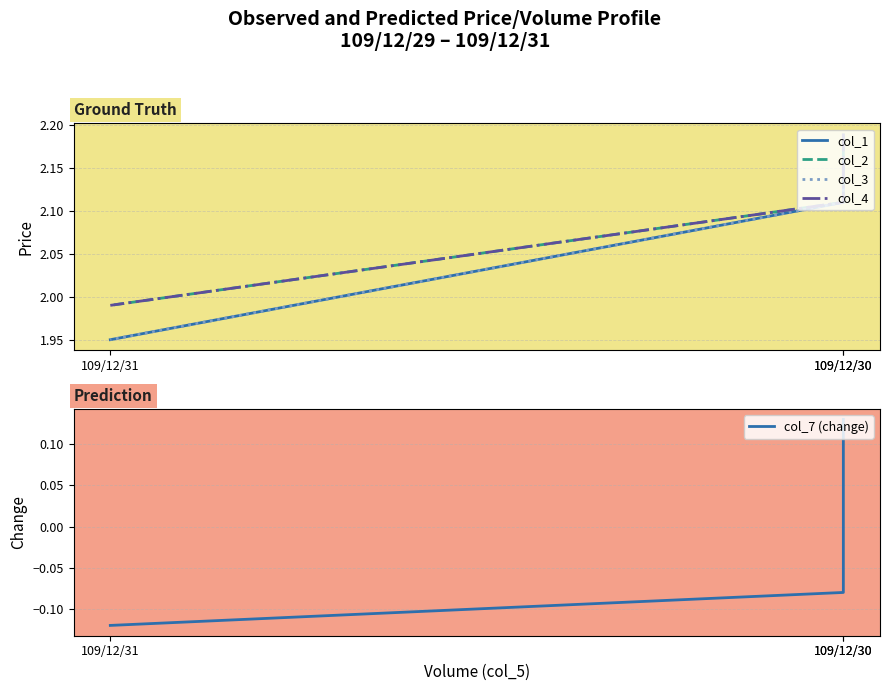

Count the number of categories in the chart.

3